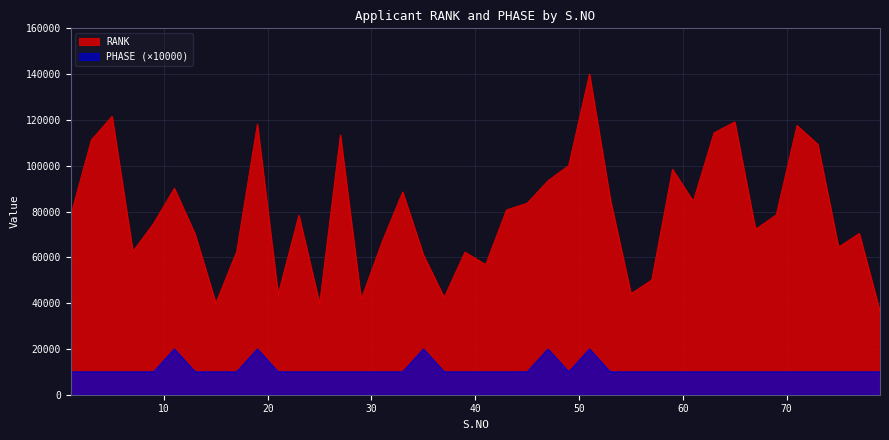

List the series in order of their overall mean, lowest first.

PHASE (×10000), RANK